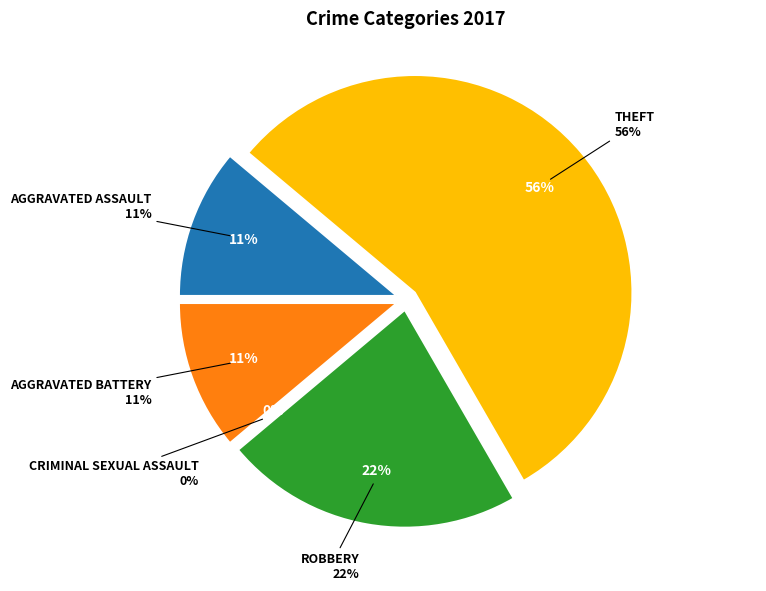

To the nearest percent, what percentage of the pie is Theft?

56%